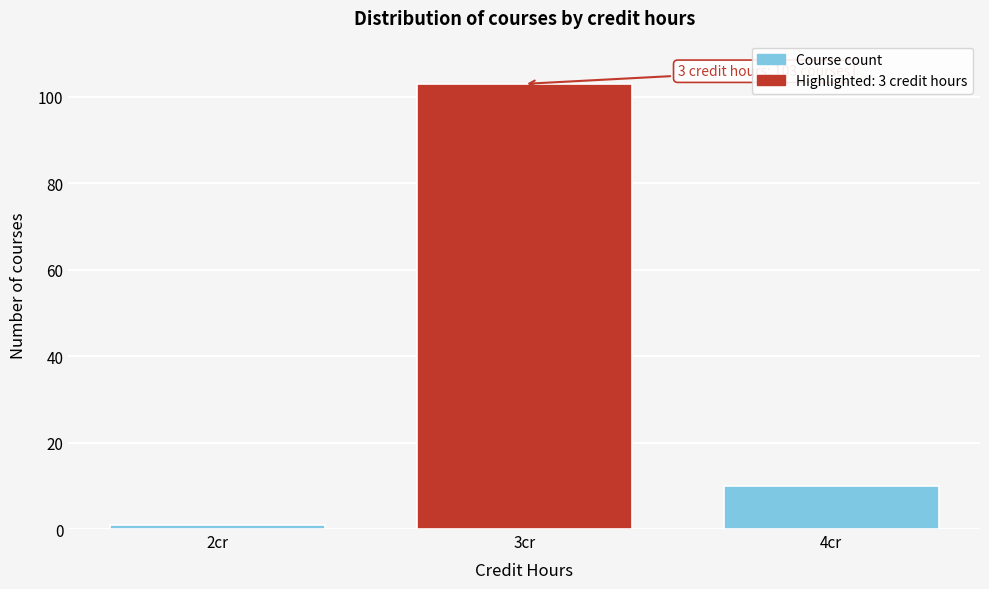

Reading left to right, extract all data points from this chart.

1	103	10